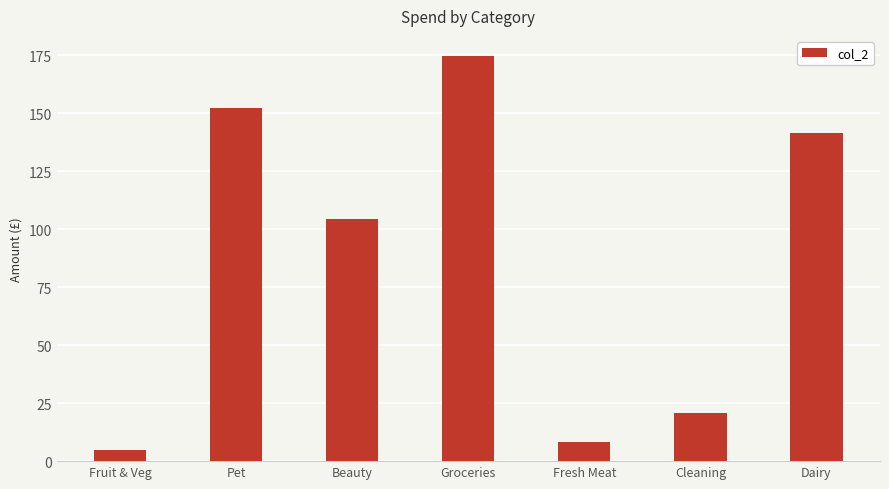

What is the label of the 7th bar from the right?

Fruit & Veg